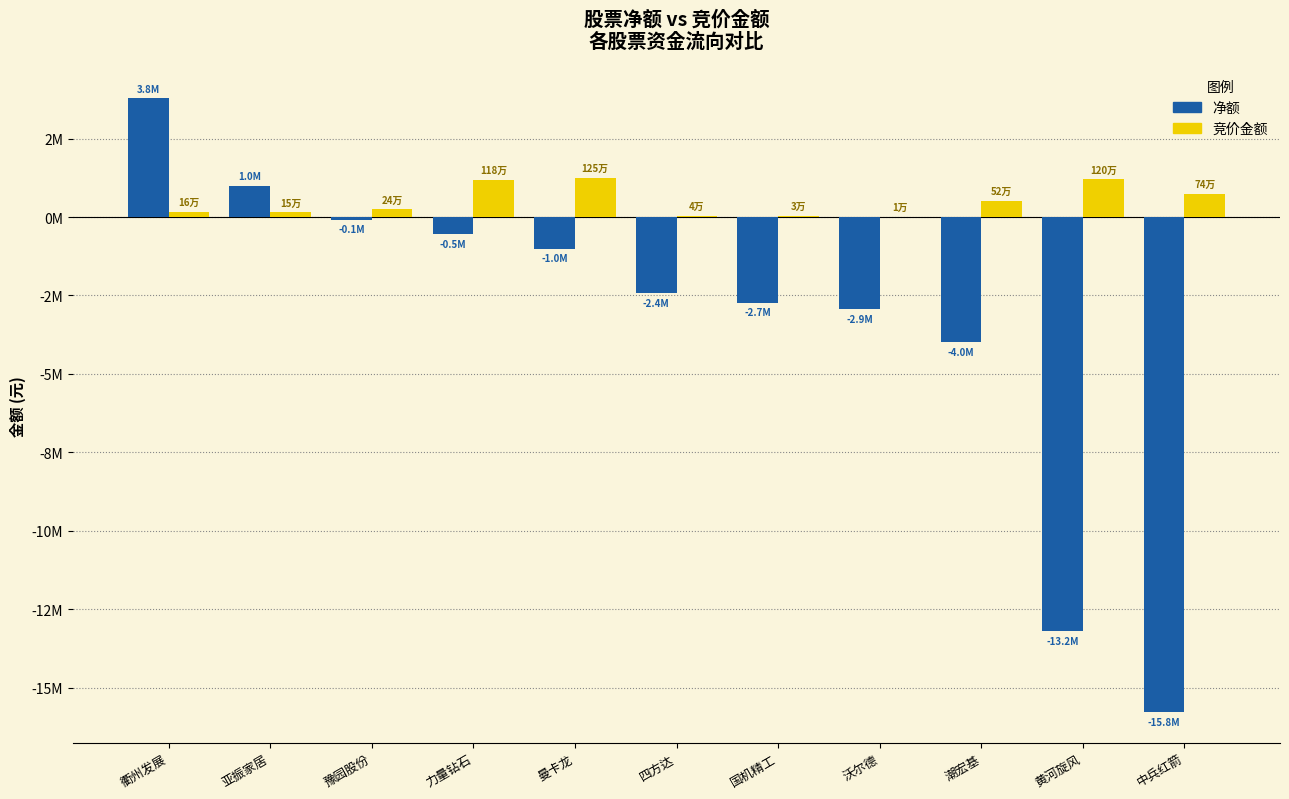

Which series changed the most between 四方达 and 中兵红箭?

净额